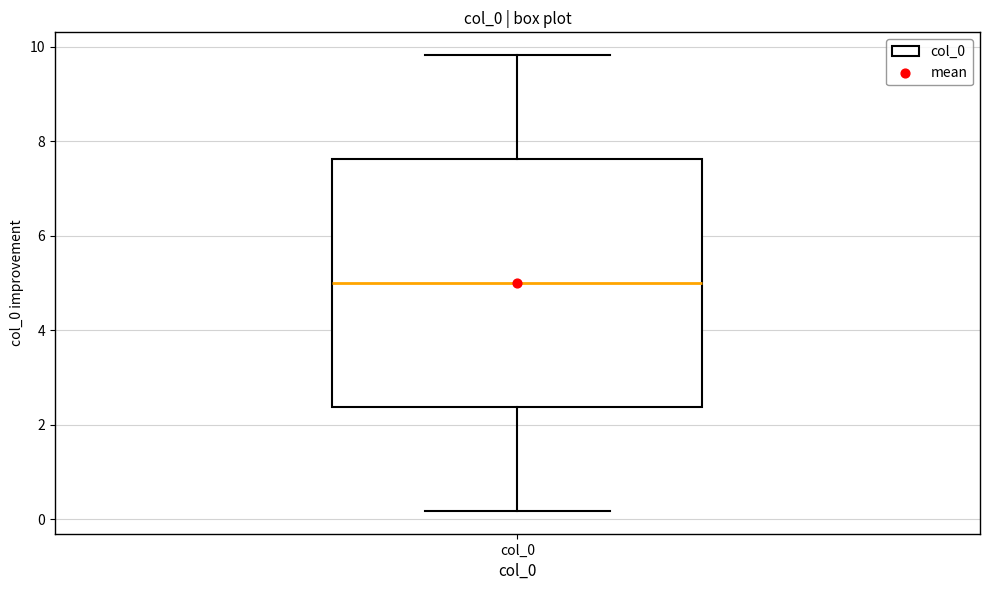

Transcribe this box plot: give where the median line is, the range the box spans, and where the two whiskers end, as read against the y-axis. The values are not printed on the chart, so give them approximately, as read against the axis.

median 5.0, box 2.4 to 7.6, whiskers 0.2 to 9.8